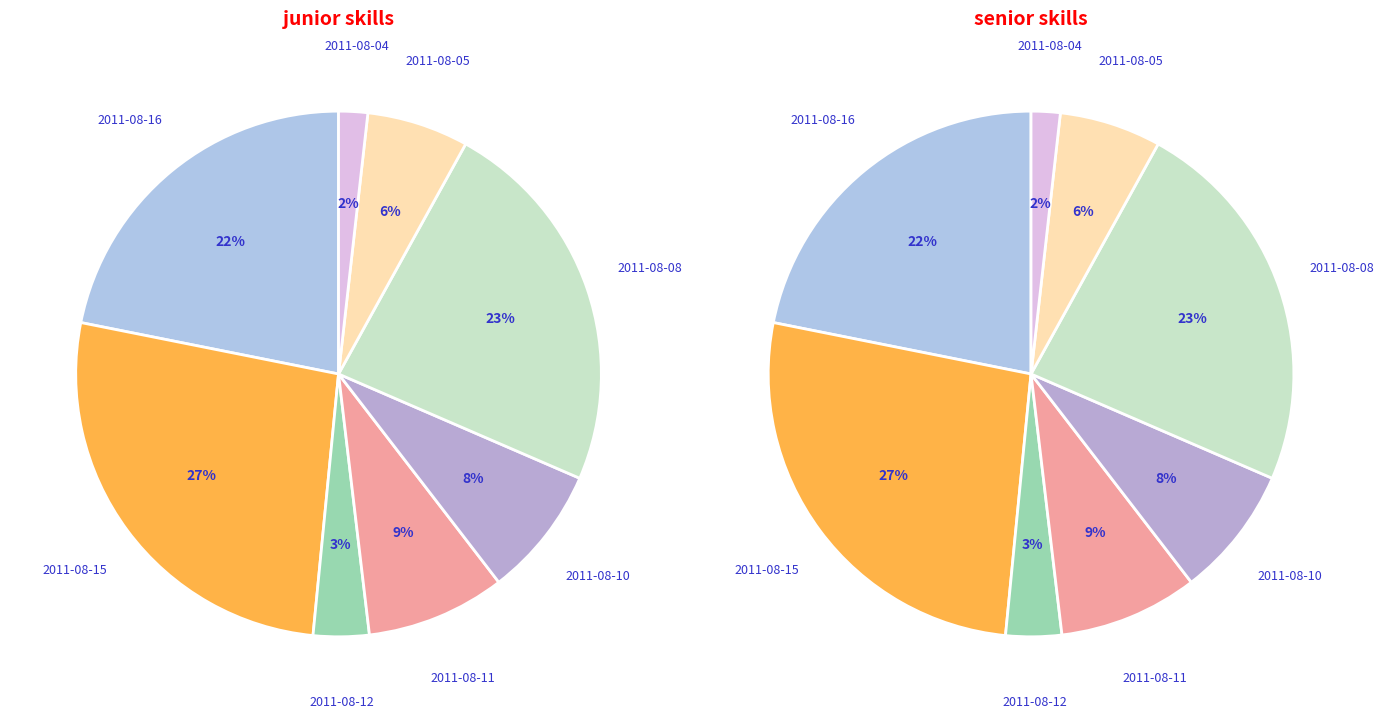

How much of the chart is everything except 2011-08-05?

93.7%